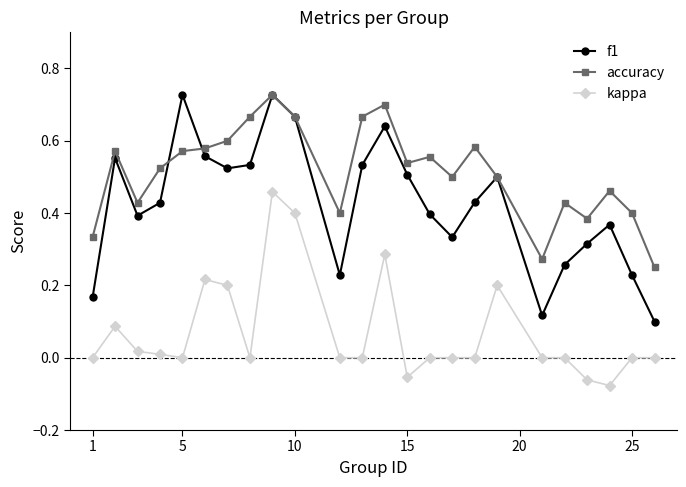

In f1, how many points are higher than both neighbors (excluding endpoints)?

6